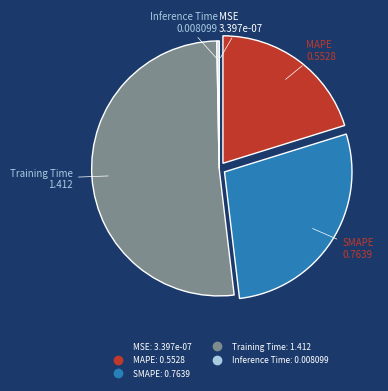

Do SMAPE and Training Time together represent more than half of the pie?

Yes